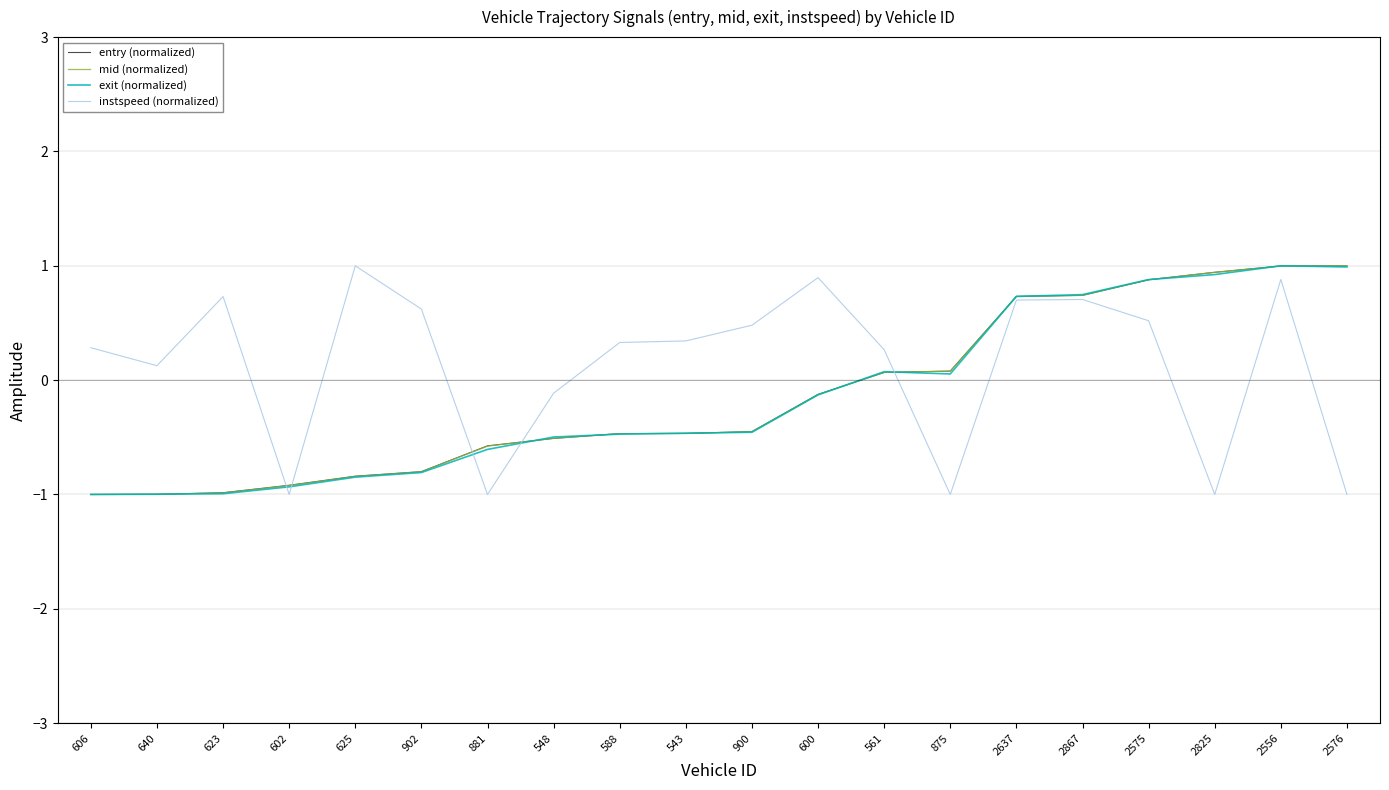

What is the smallest value displayed?

-1.0